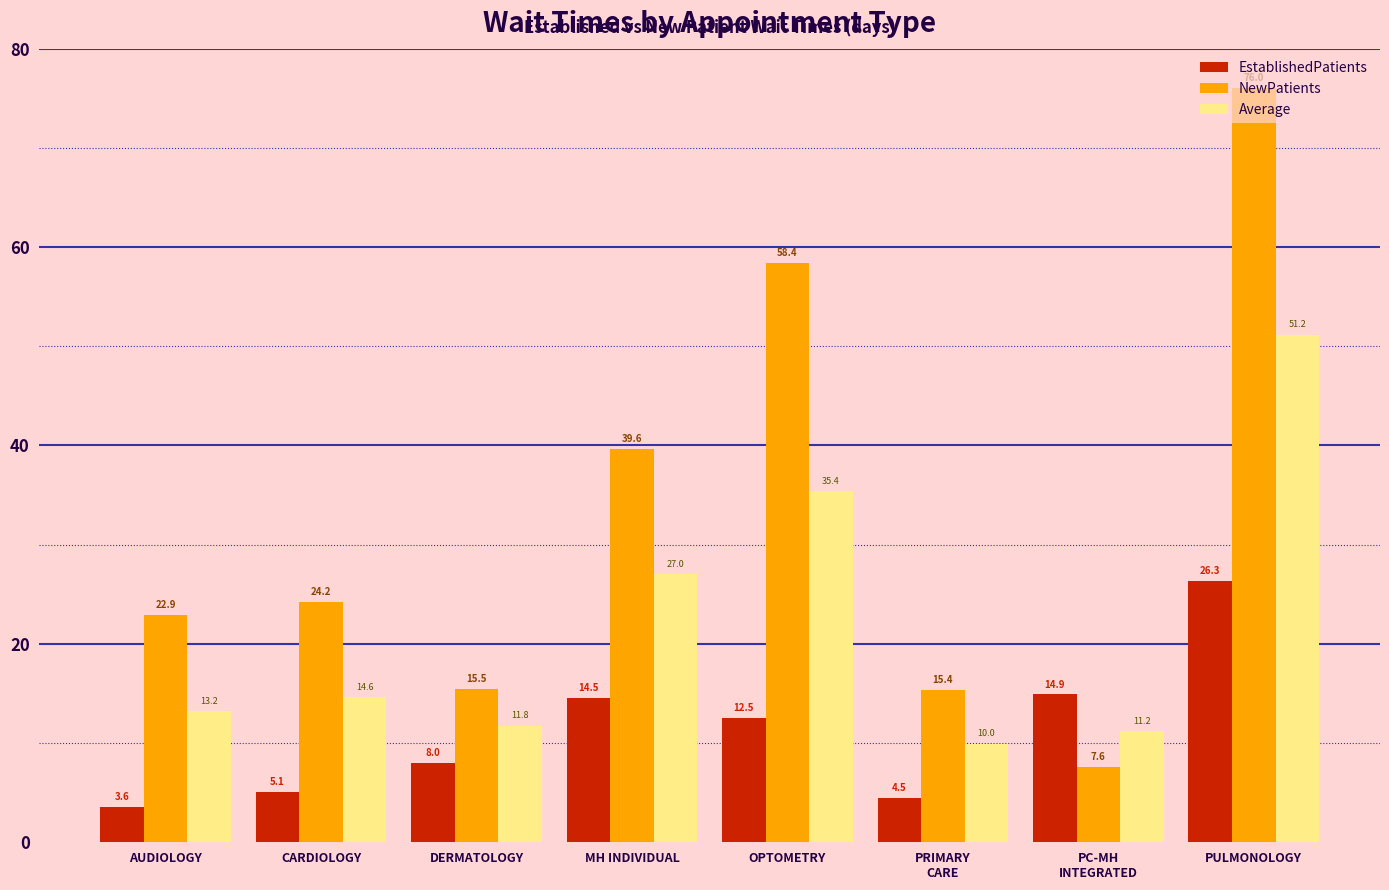

What is the difference between the maximum and second lowest values in the NewPatients series?

60.6